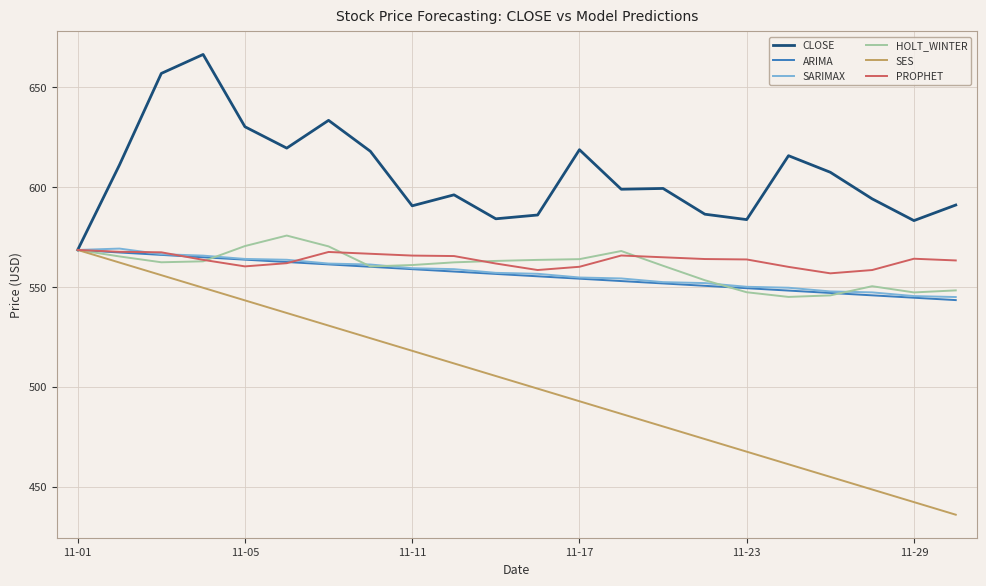

Which series has the largest total across all categories?

CLOSE